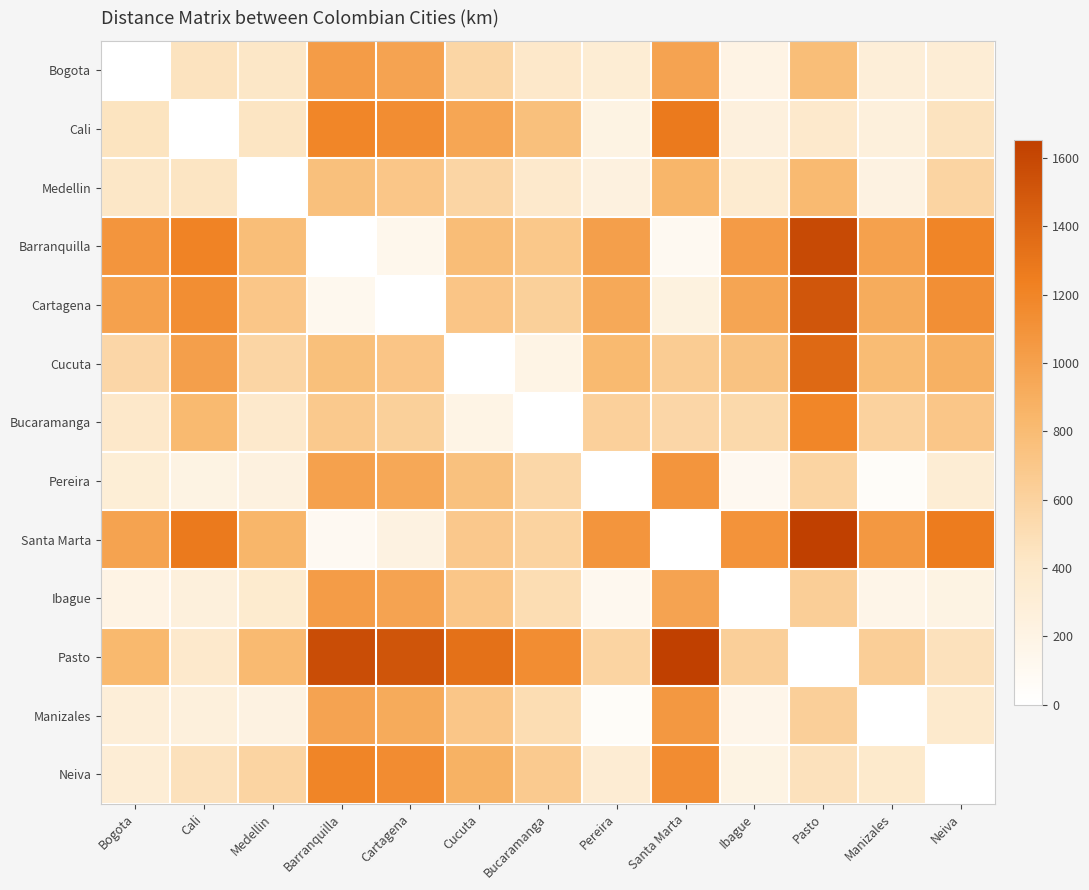

At how many categories does at least one series exceed 550?

13